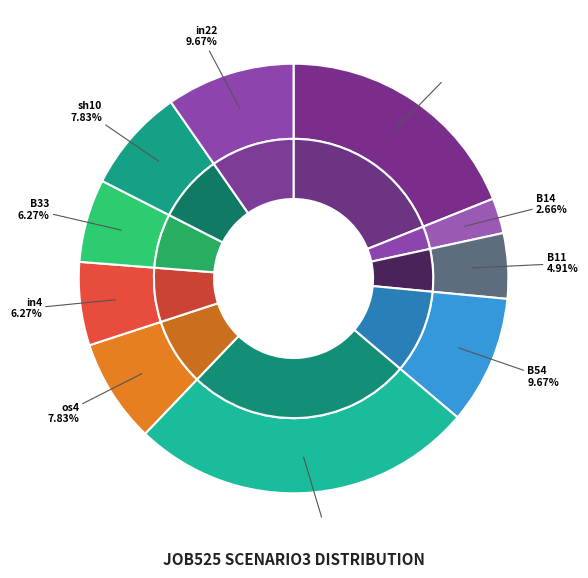

To the nearest percent, what is the average slice percentage?

10%